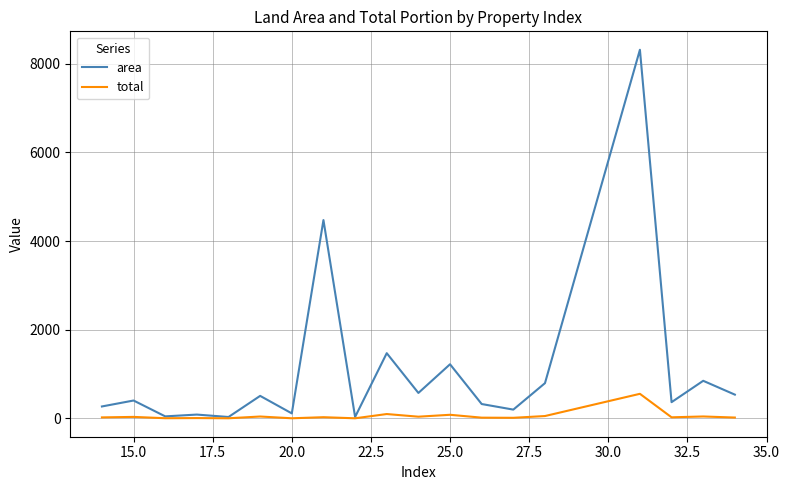

In area, how many points are lower than both neighbors (excluding endpoints)?

7